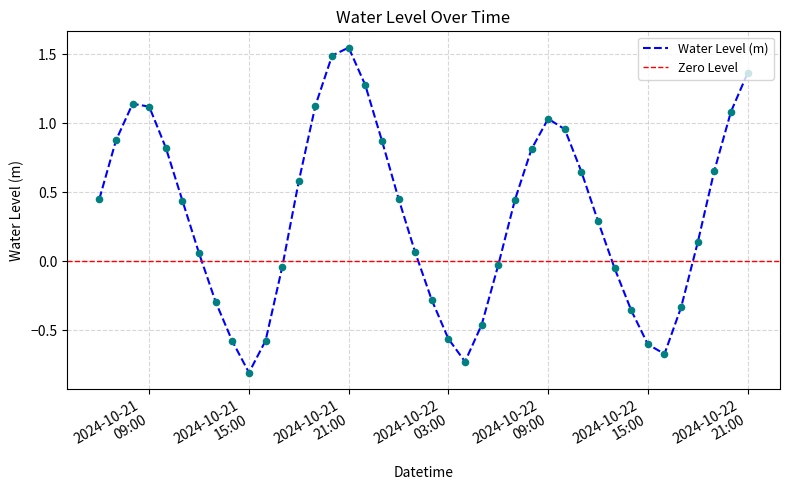

What is the change in value from 2024-10-22 01:00:00 to 2024-10-22 21:00:00?

+1.3